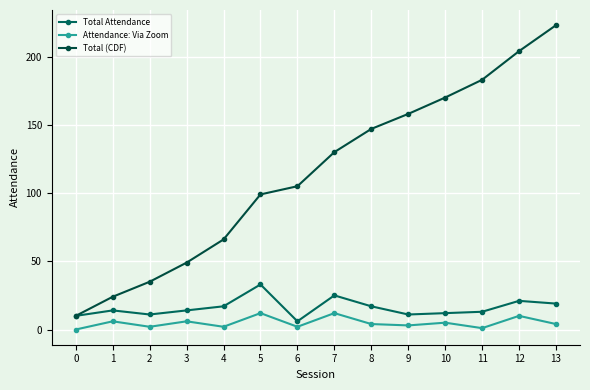

List the series in order of their peak value, lowest first.

Attendance: Via Zoom, Total Attendance, Total (CDF)